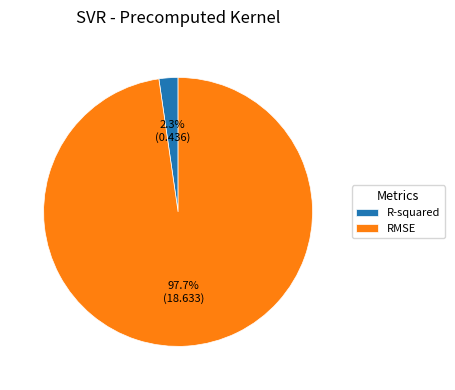

What is the largest slice in the pie chart?

RMSE